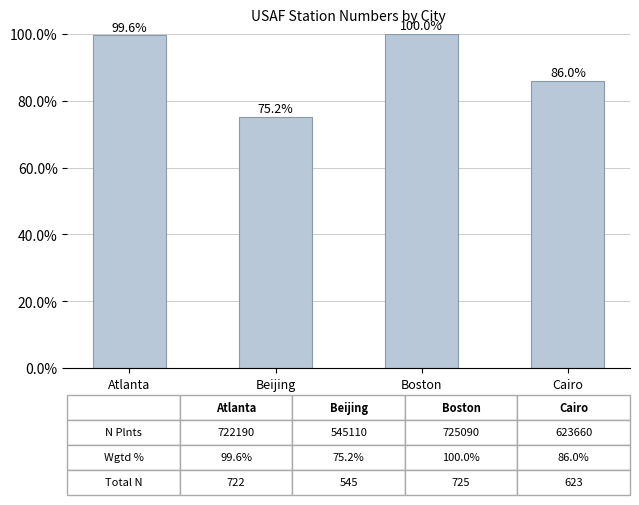

True or false: the data shows 38.8 at Boston.

False